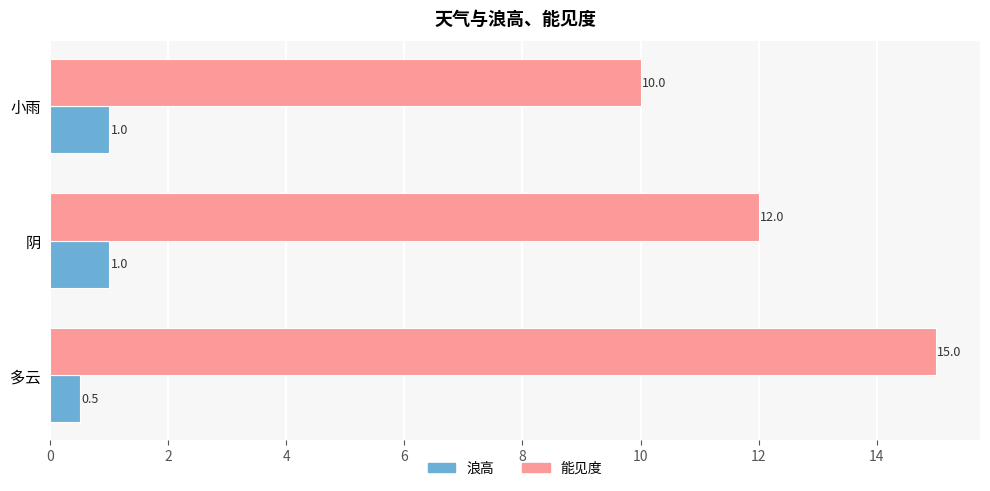

What is the total value across all series at 多云?

15.5